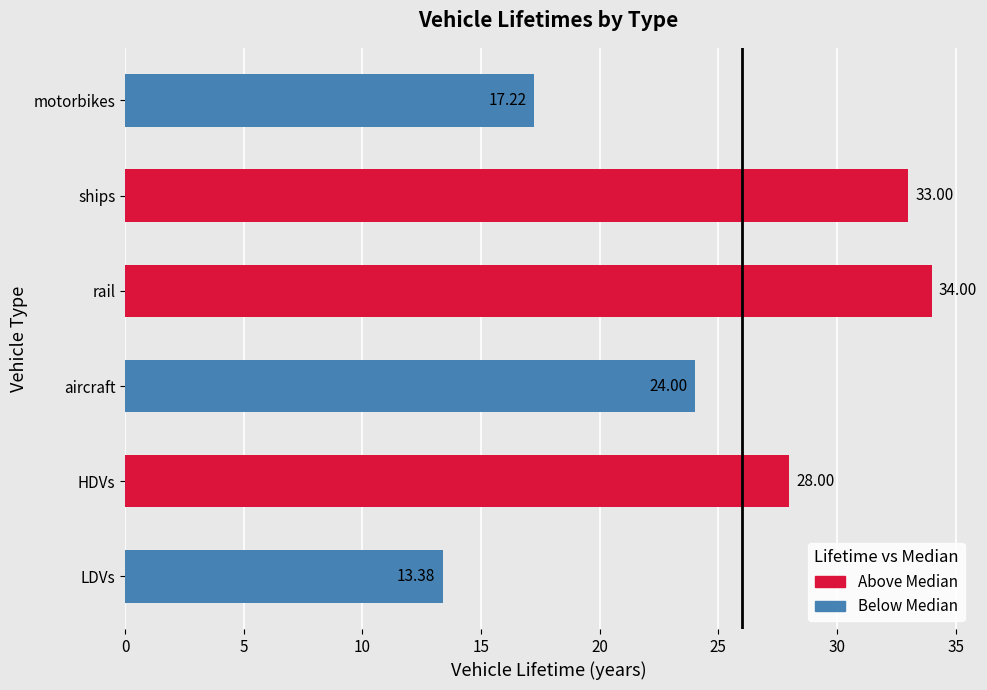

How many values are below 28?

3